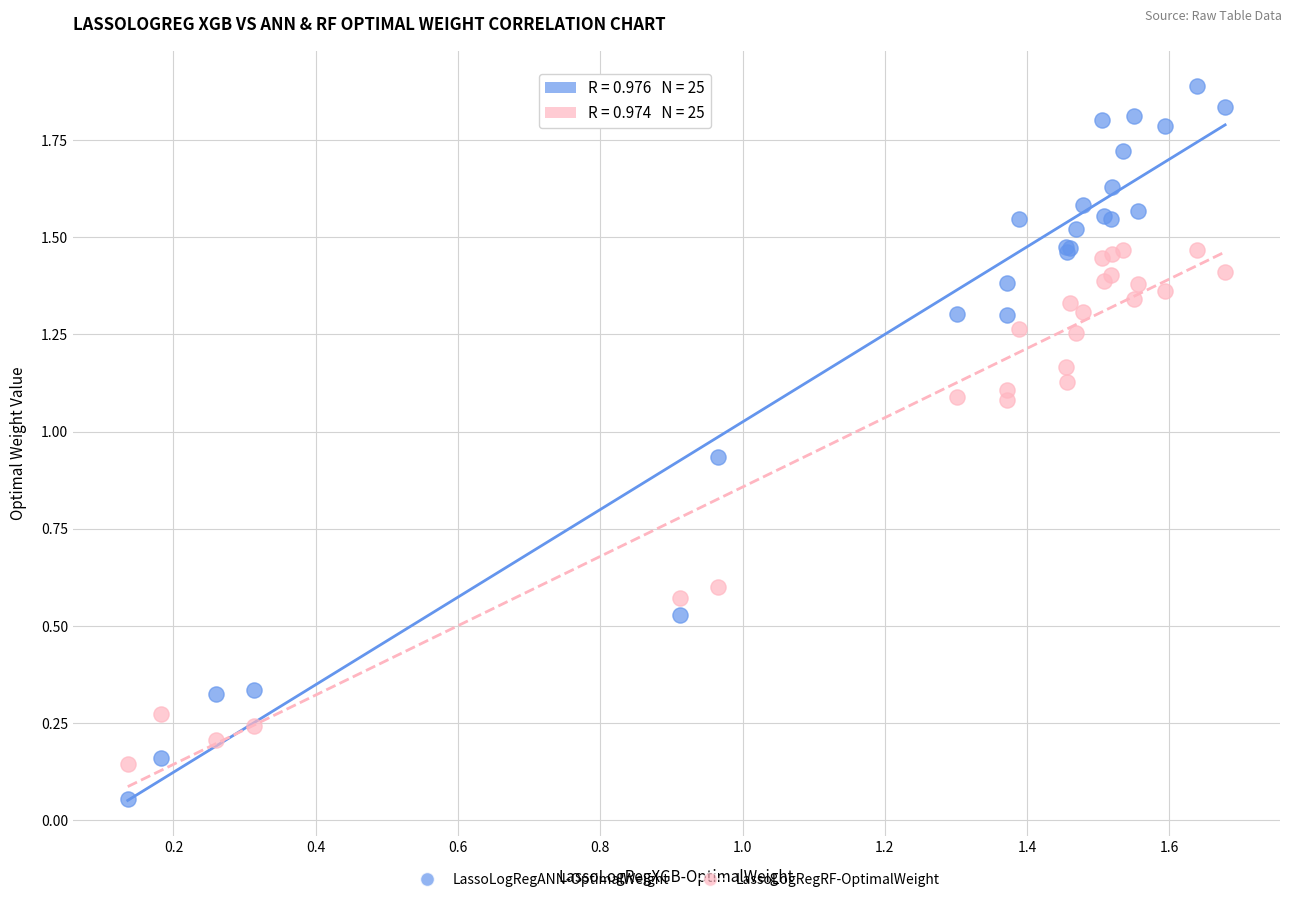

Which series has the largest Y range (max minus min)?

LassoLogRegANN-OptimalWeight